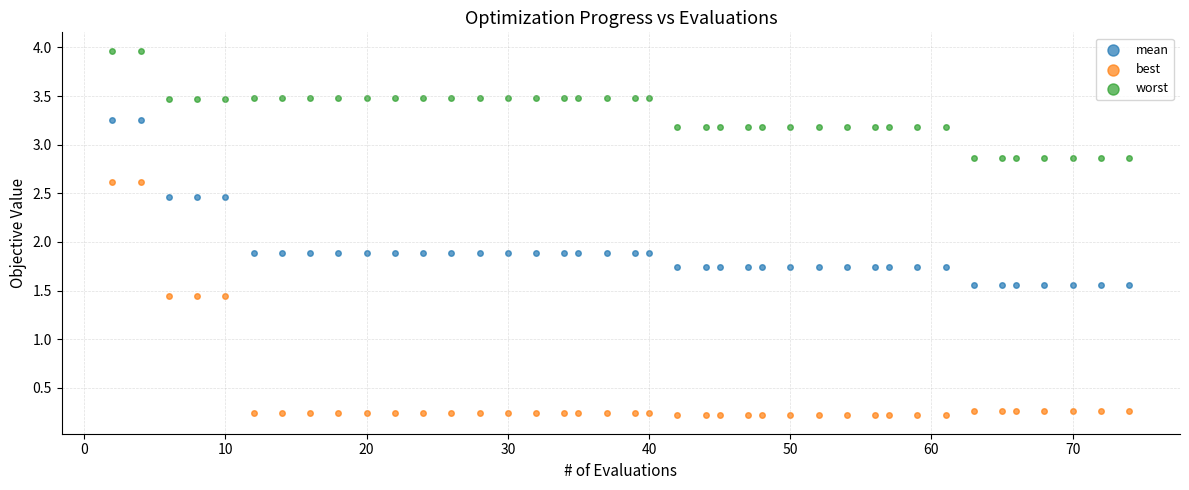

What are all the series names shown in the legend?

mean, best, worst